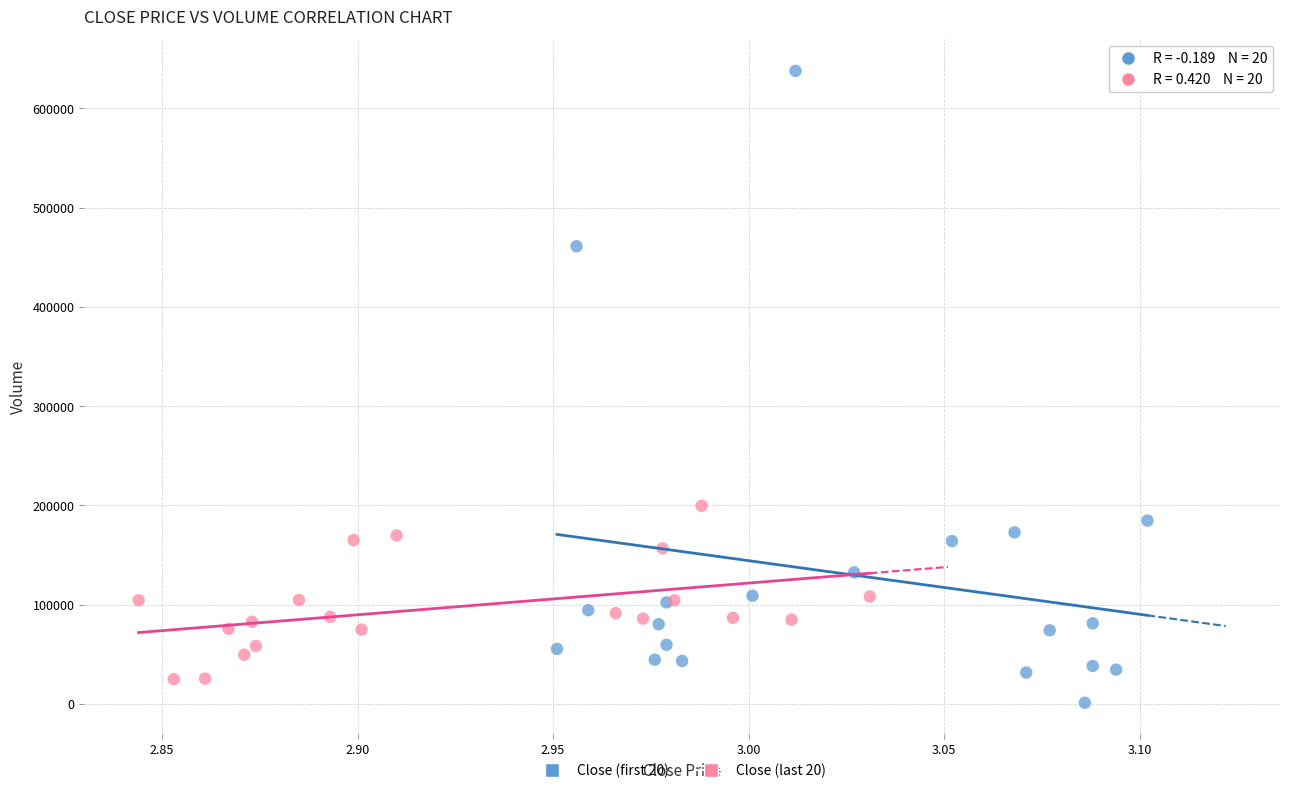

Which series has the largest Y range (max minus min)?

Close (first 20)